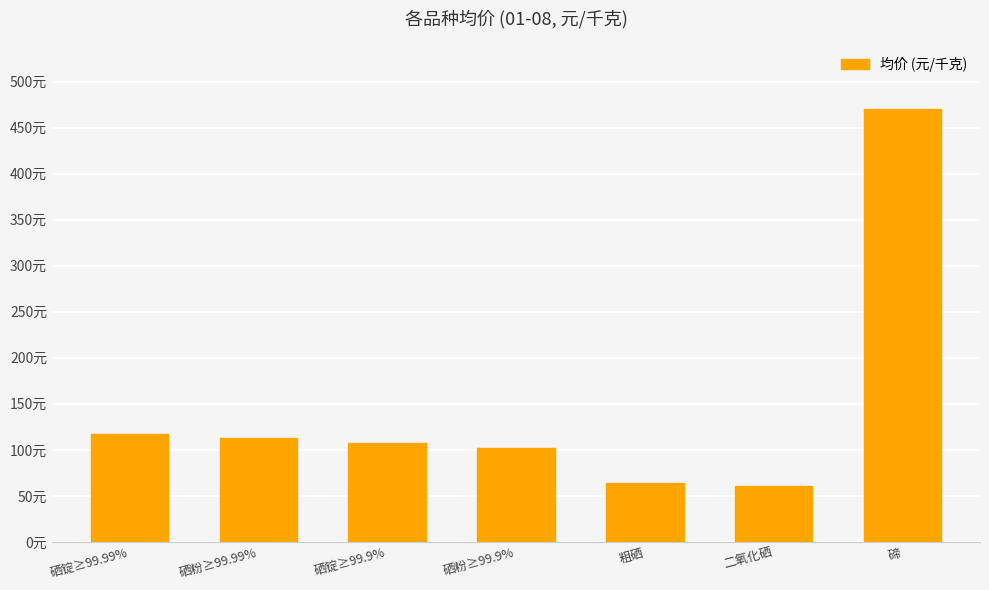

Read the value at 粗硒.

64.0